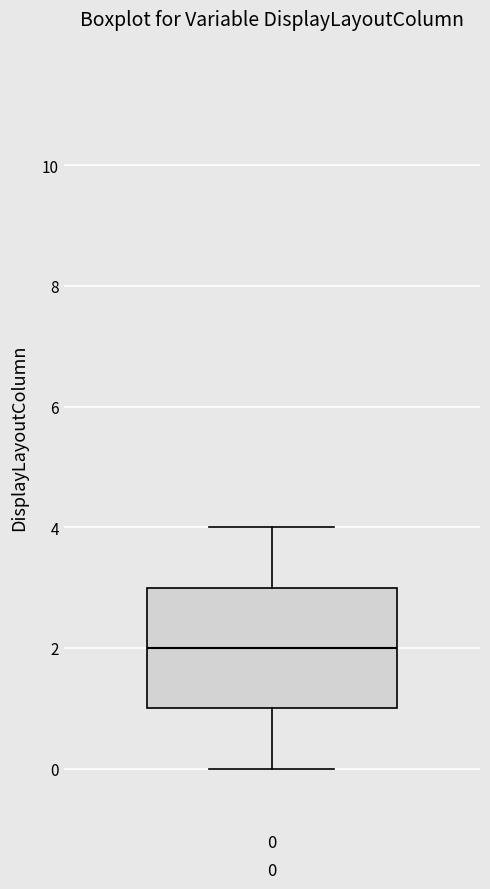

Read this box plot against the y-axis: the position of the median line, the range covered by the box, and the ends of both whiskers. The values are not printed on the chart, so give them approximately, as read against the axis.

median 2, box 1 to 3, whiskers 0 to 4